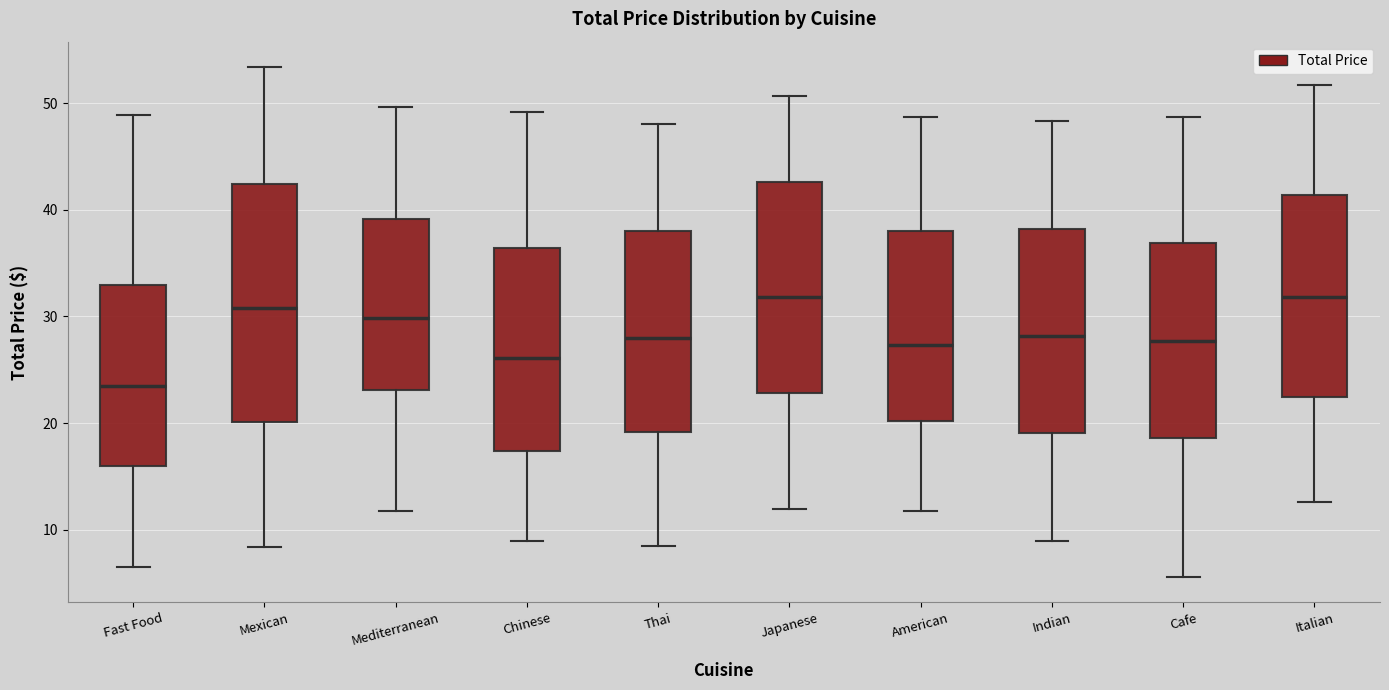

Reading left to right, read every box against the y-axis: the position of its median line, the range the box covers, and the ends of its whiskers. The values are not printed on the chart, so give them approximately, as read against the axis.

Fast Food: median 23, box 16 to 33, whiskers 7 to 49
Mexican: median 31, box 20 to 42, whiskers 8 to 53
Mediterranean: median 30, box 23 to 39, whiskers 12 to 50
Chinese: median 26, box 17 to 36, whiskers 9 to 49
Thai: median 28, box 19 to 38, whiskers 8 to 48
Japanese: median 32, box 23 to 43, whiskers 12 to 51
American: median 27, box 20 to 38, whiskers 12 to 49
Indian: median 28, box 19 to 38, whiskers 9 to 48
Cafe: median 28, box 19 to 37, whiskers 6 to 49
Italian: median 32, box 22 to 41, whiskers 13 to 52